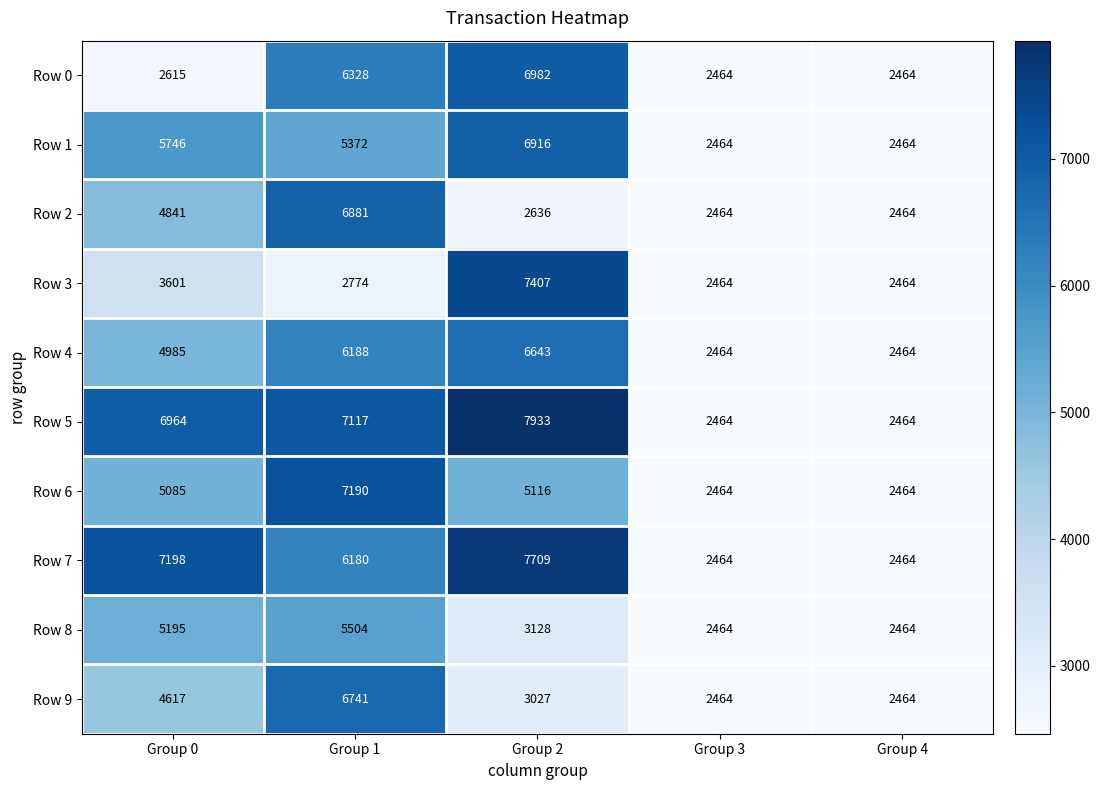

What is the lowest value of the Row 5 series?

2464